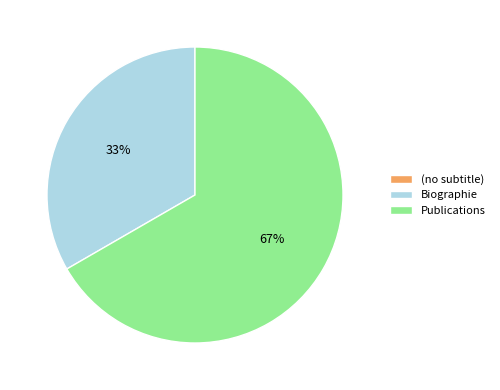

What is the largest slice in the pie chart?

Publications